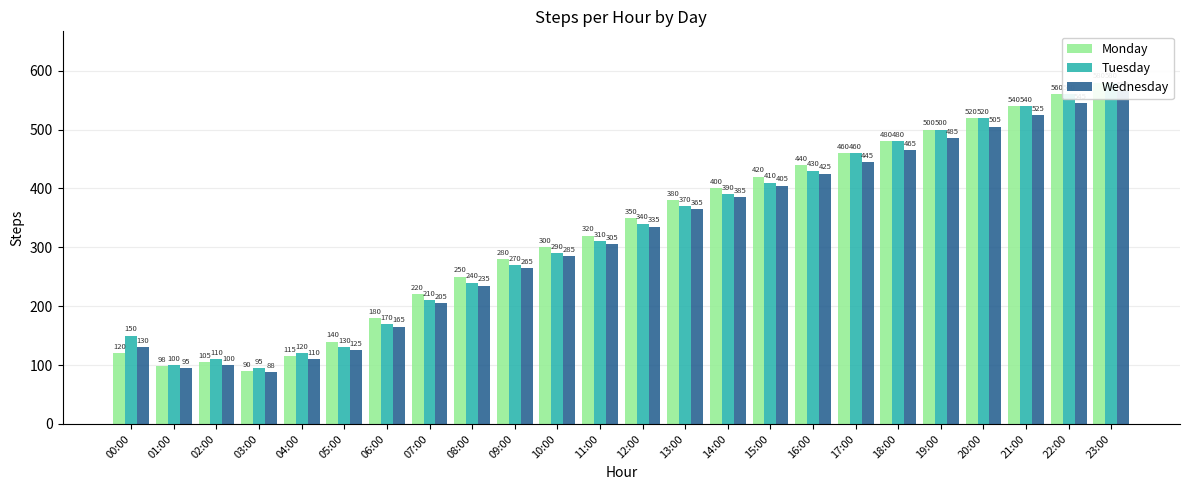

List the series in order of their overall mean, lowest first.

Wednesday, Tuesday, Monday